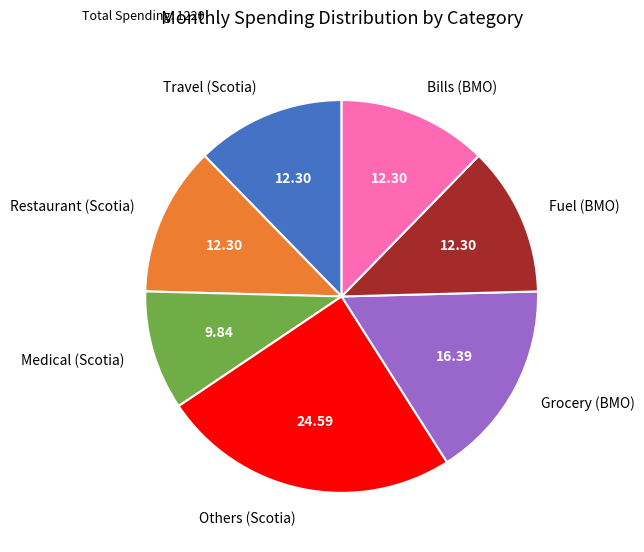

Which category has the biggest portion of the pie?

Others (Scotia)